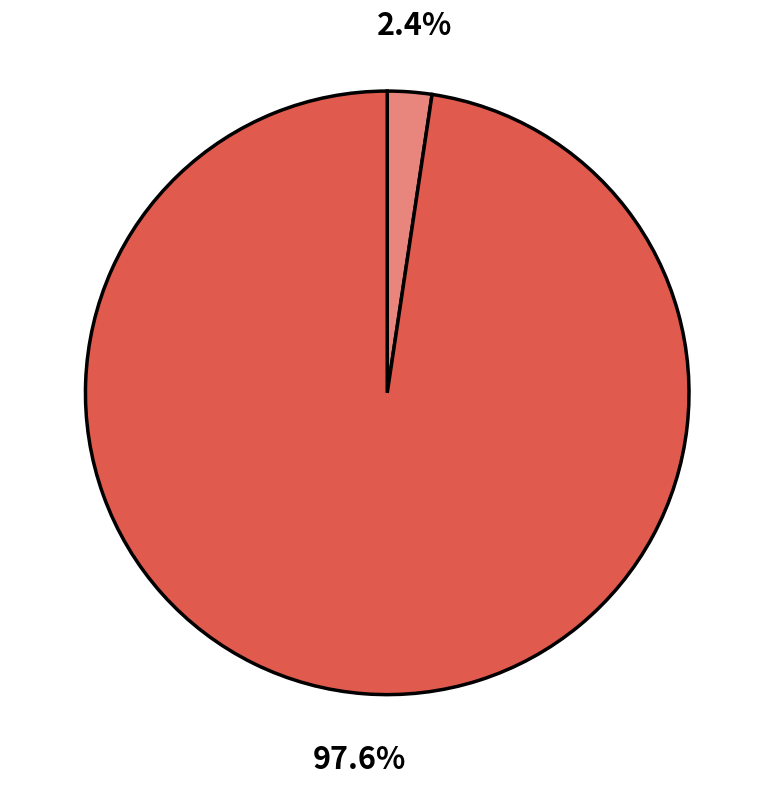

Is there any slice that represents more than half of the pie?

Yes